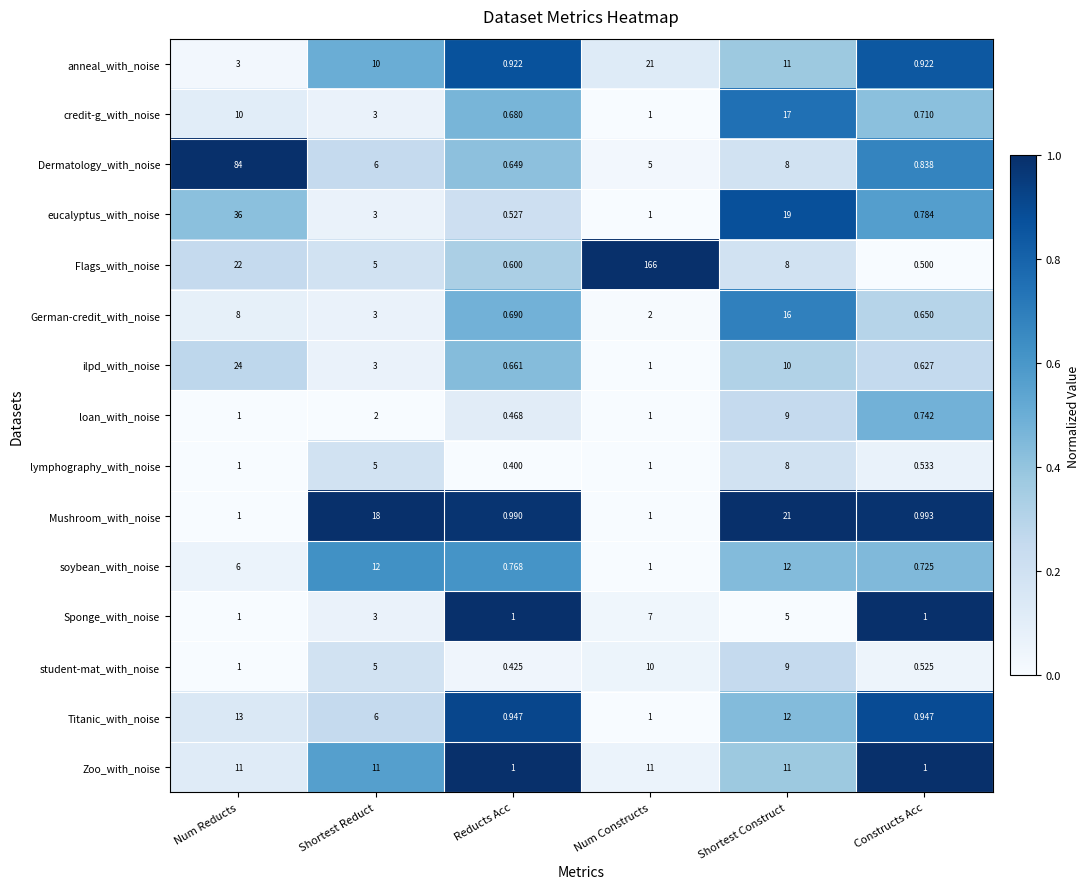

At which label is Flags_with_noise closest to 83?

Num Reducts